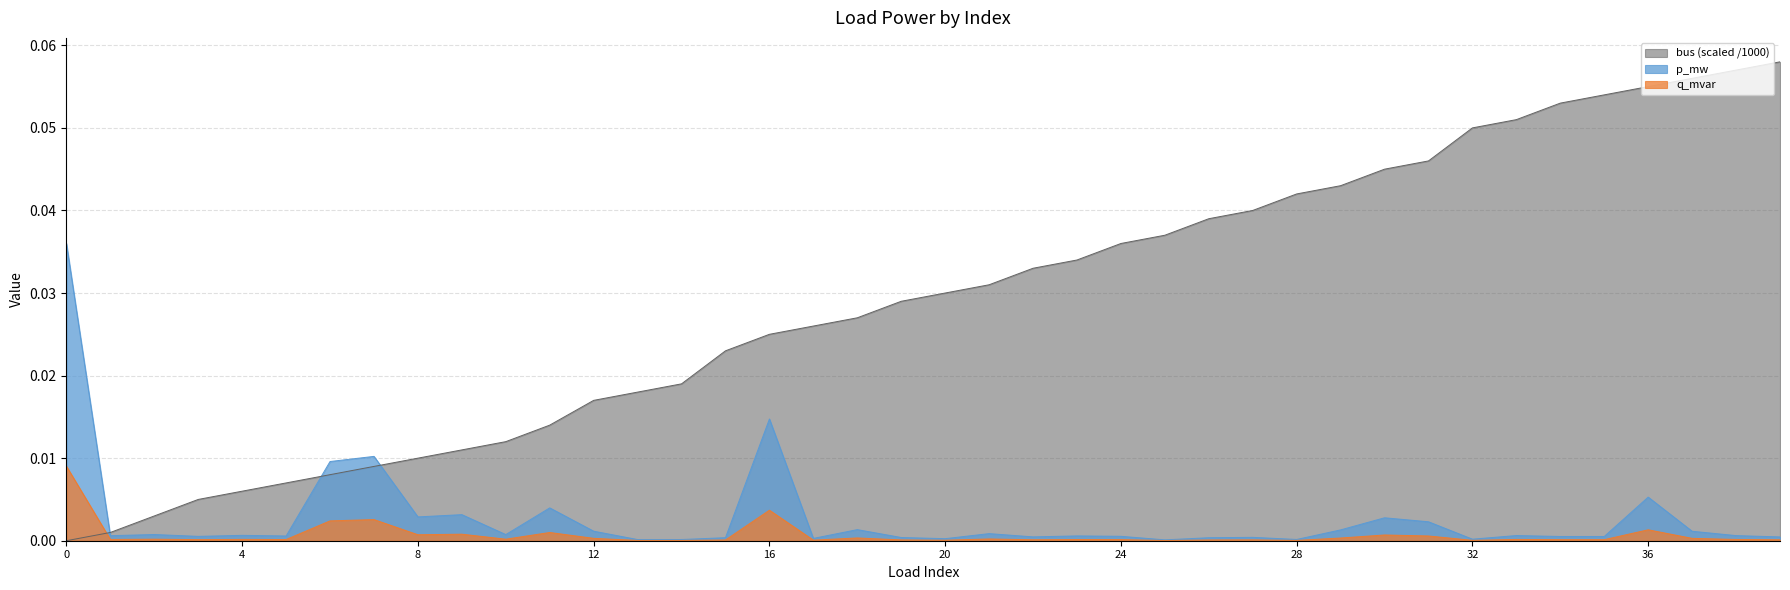

Between 25 and 38, which is larger?

38